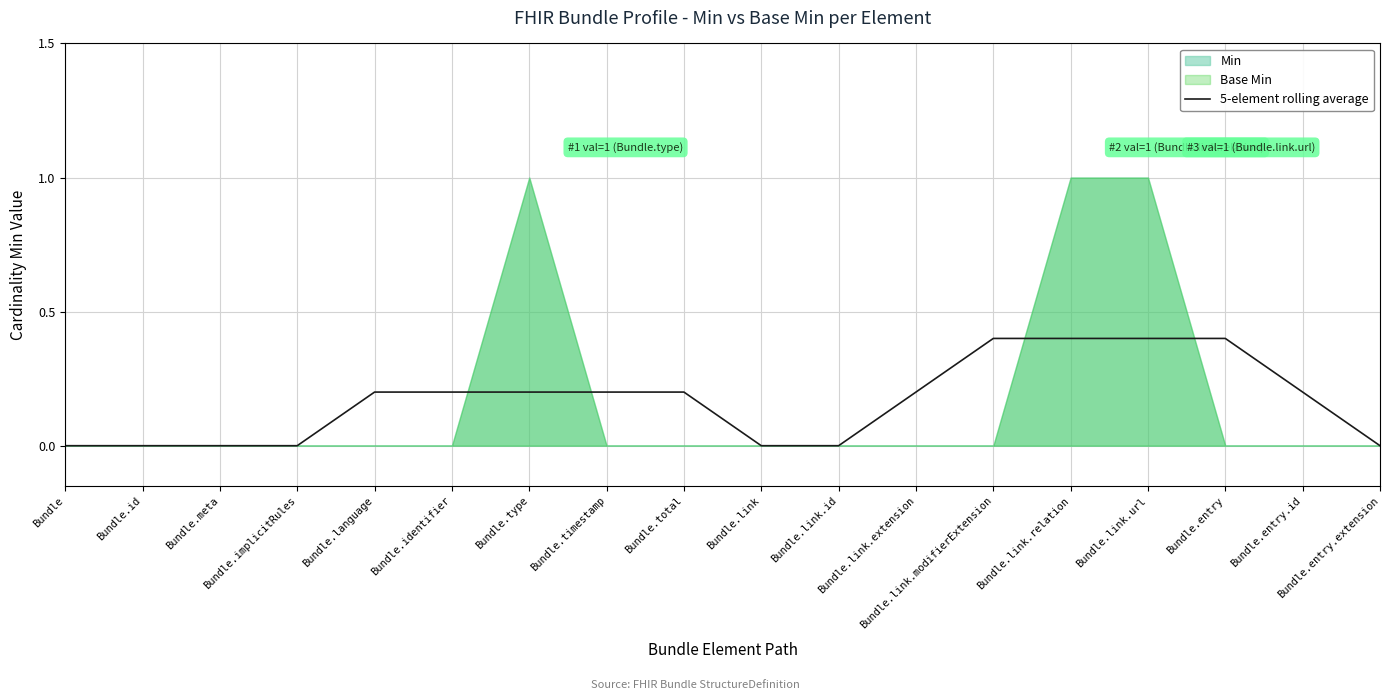

How many values are between 0 and 1?

18